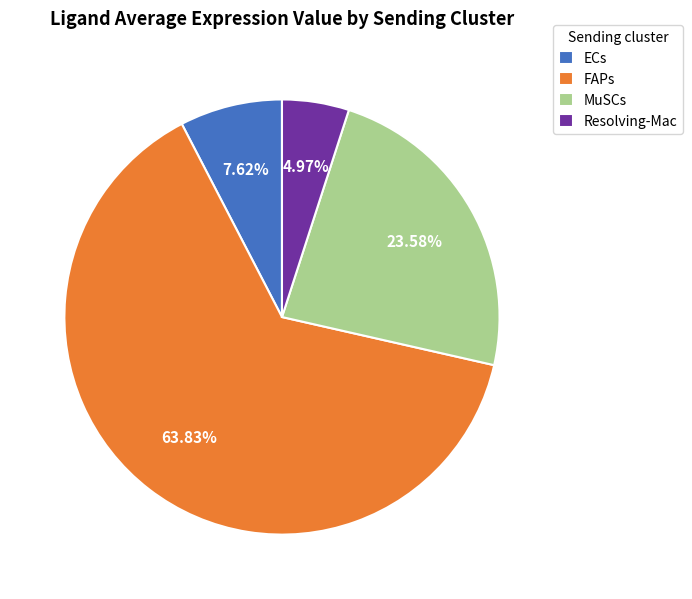

To the nearest percent, what portion does Resolving-Mac represent?

5%